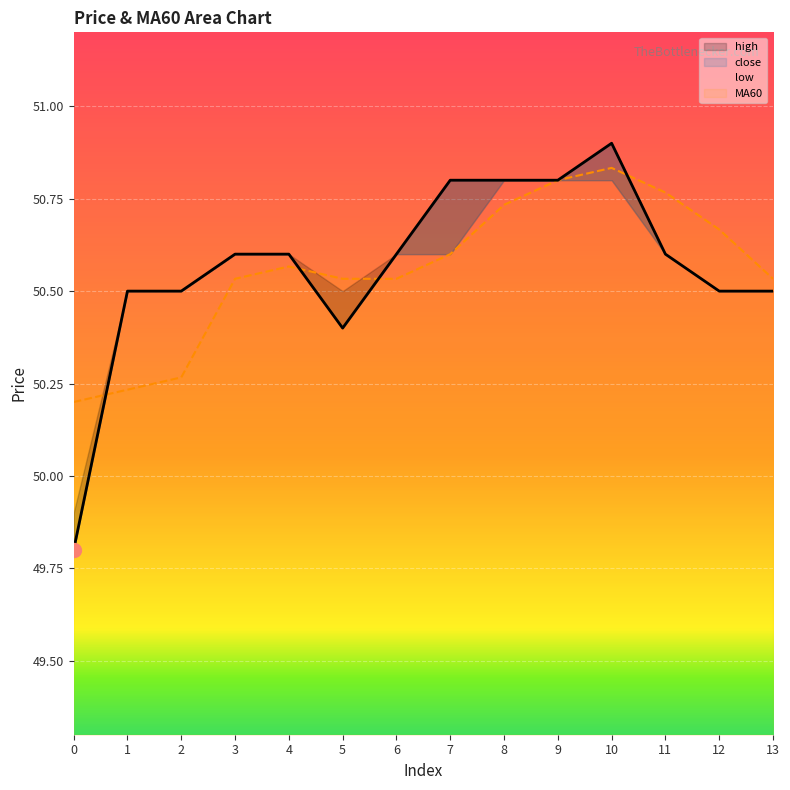

True or false: MA60 has a value of 15.3 at 5.

False